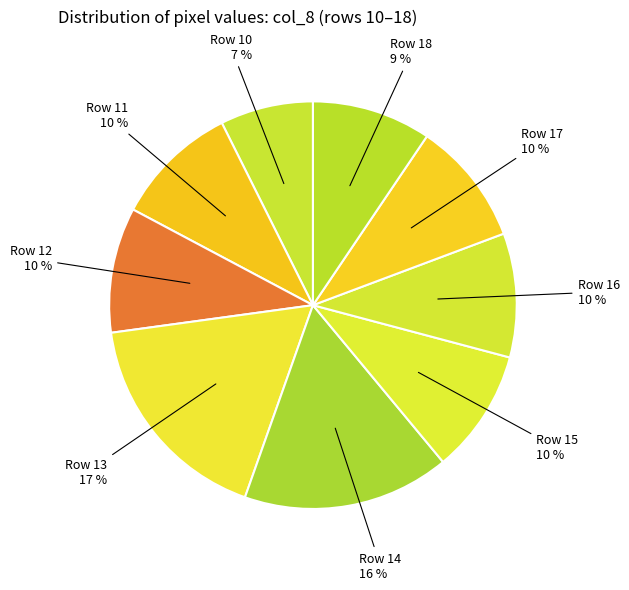

Count the number of slices in the pie.

9